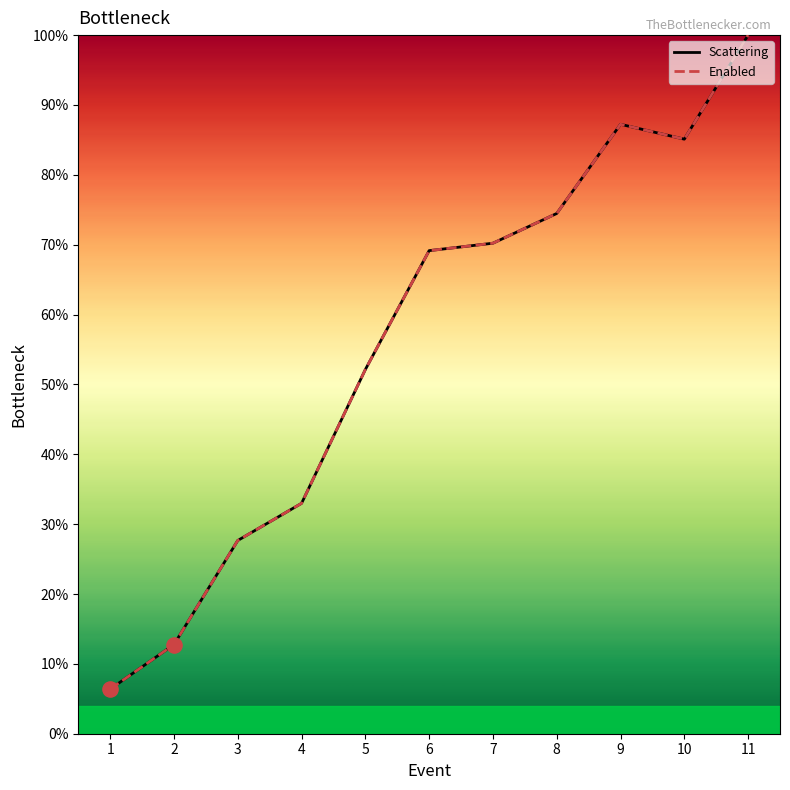

Does the chart have visible grid lines?

No